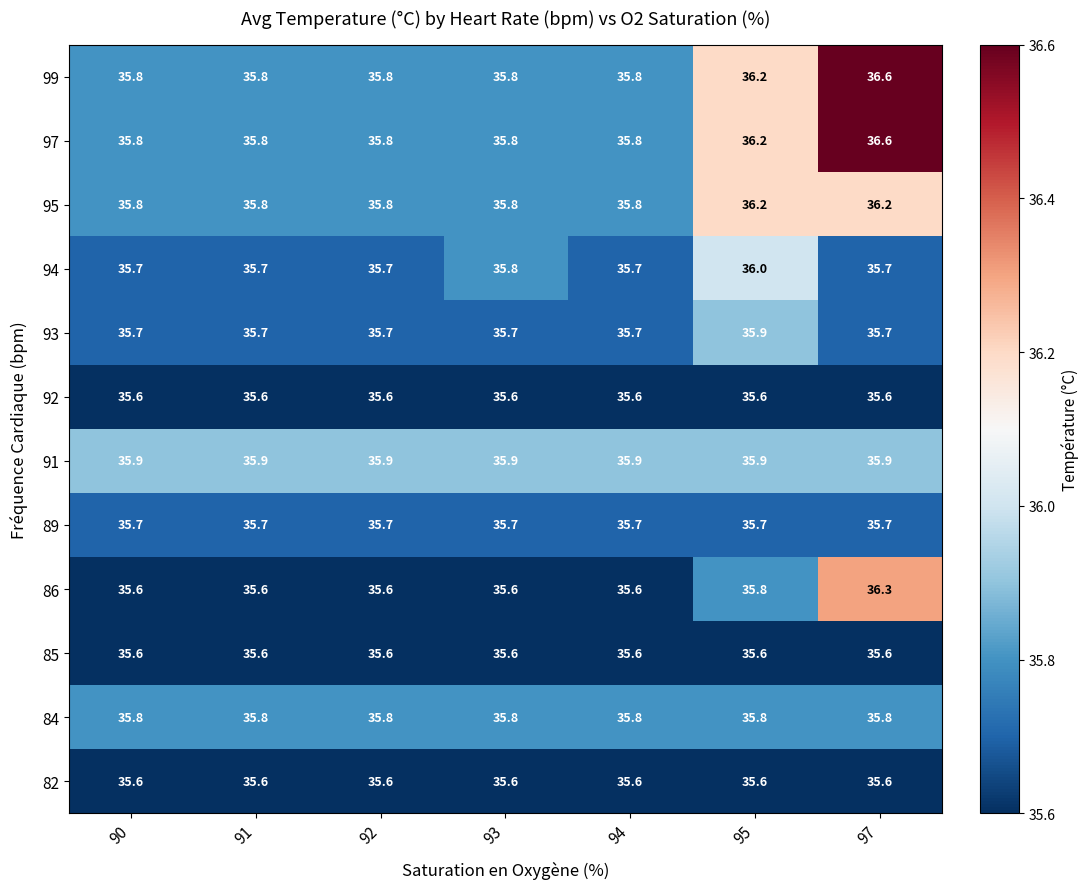

How many categories are shown in the chart?

7